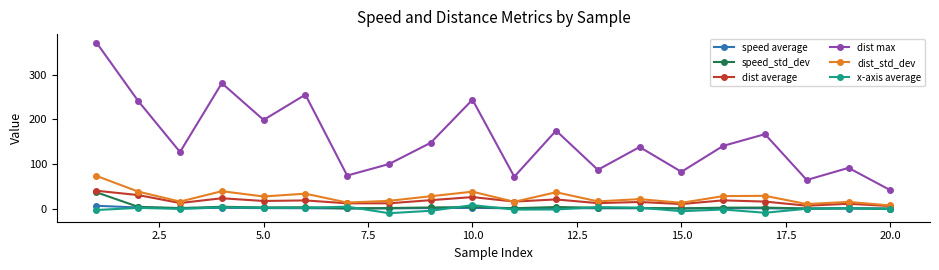

What is the difference between the second highest and minimum values in the speed average series?

2.7